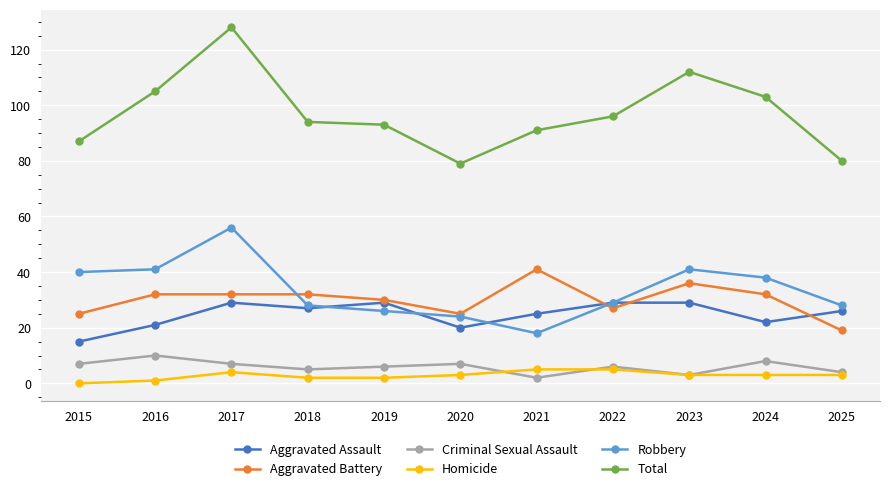

What is the value of the Total point at the 2nd from the left?

105